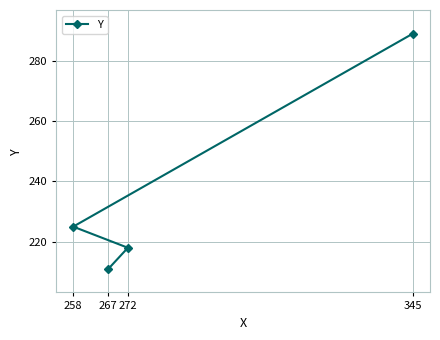

What is the value of the 1st point from the left?

225